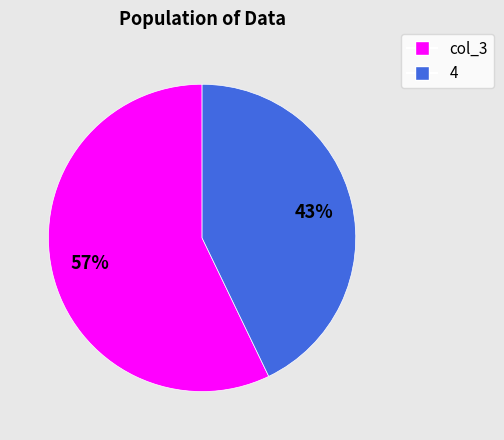

What percentage is the col_3 slice, to the nearest percent?

57%